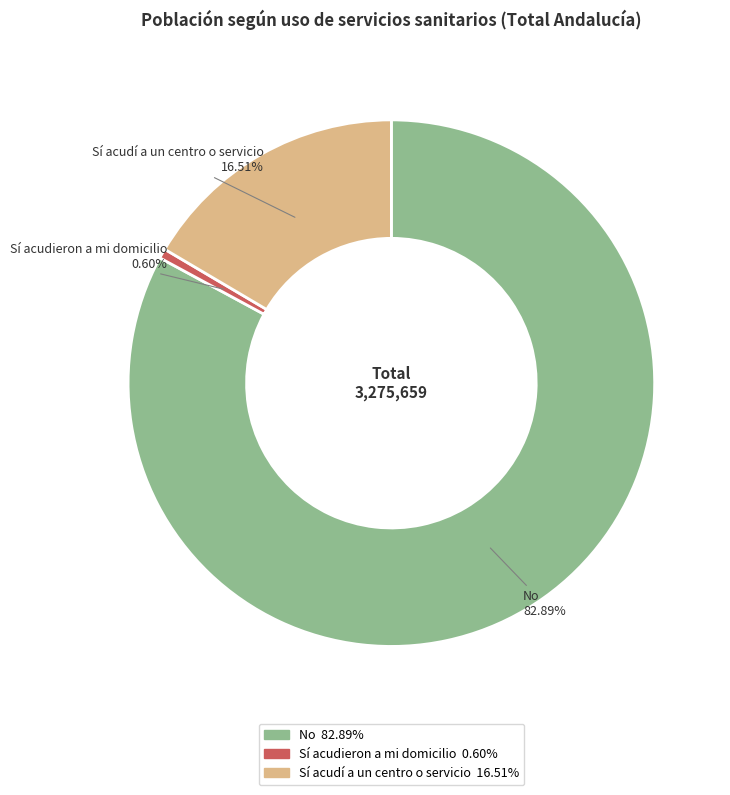

What is the largest slice in the pie chart?

No